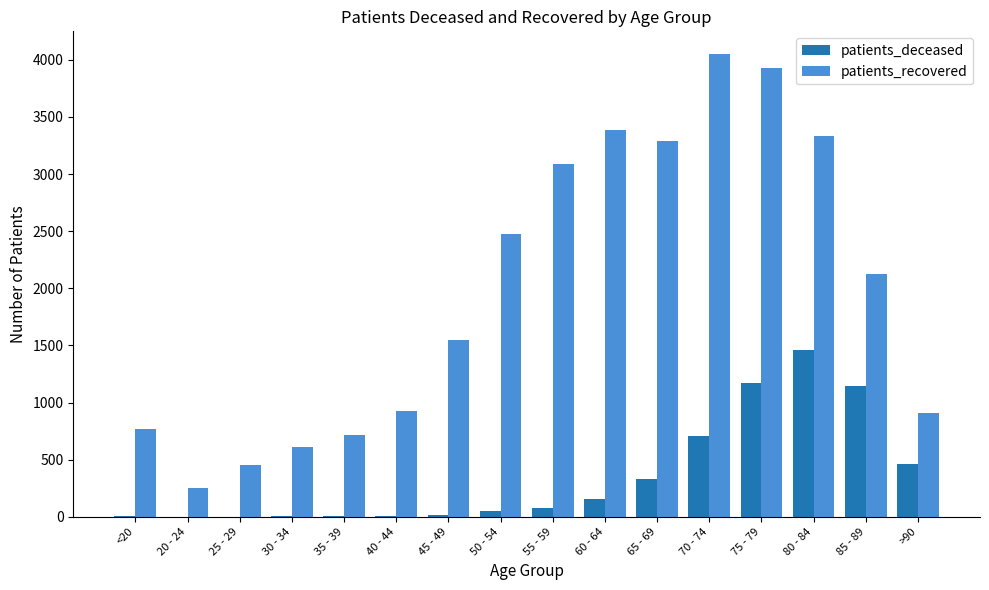

Which series has the largest total across all categories?

patients_recovered